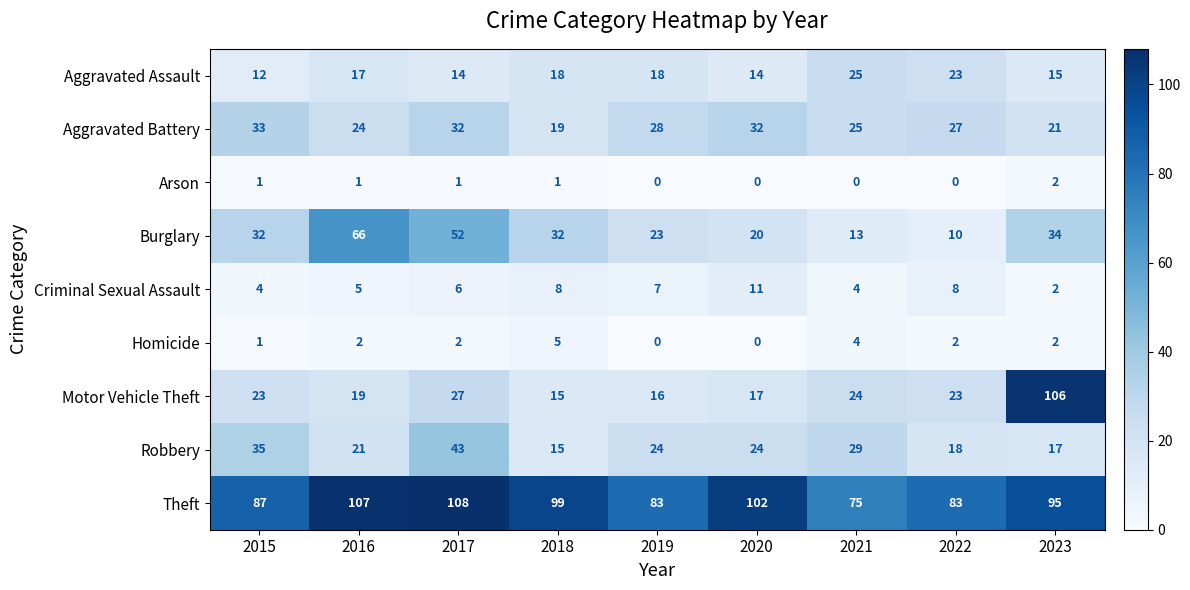

What is the difference between the highest and lowest values at 2017?

107